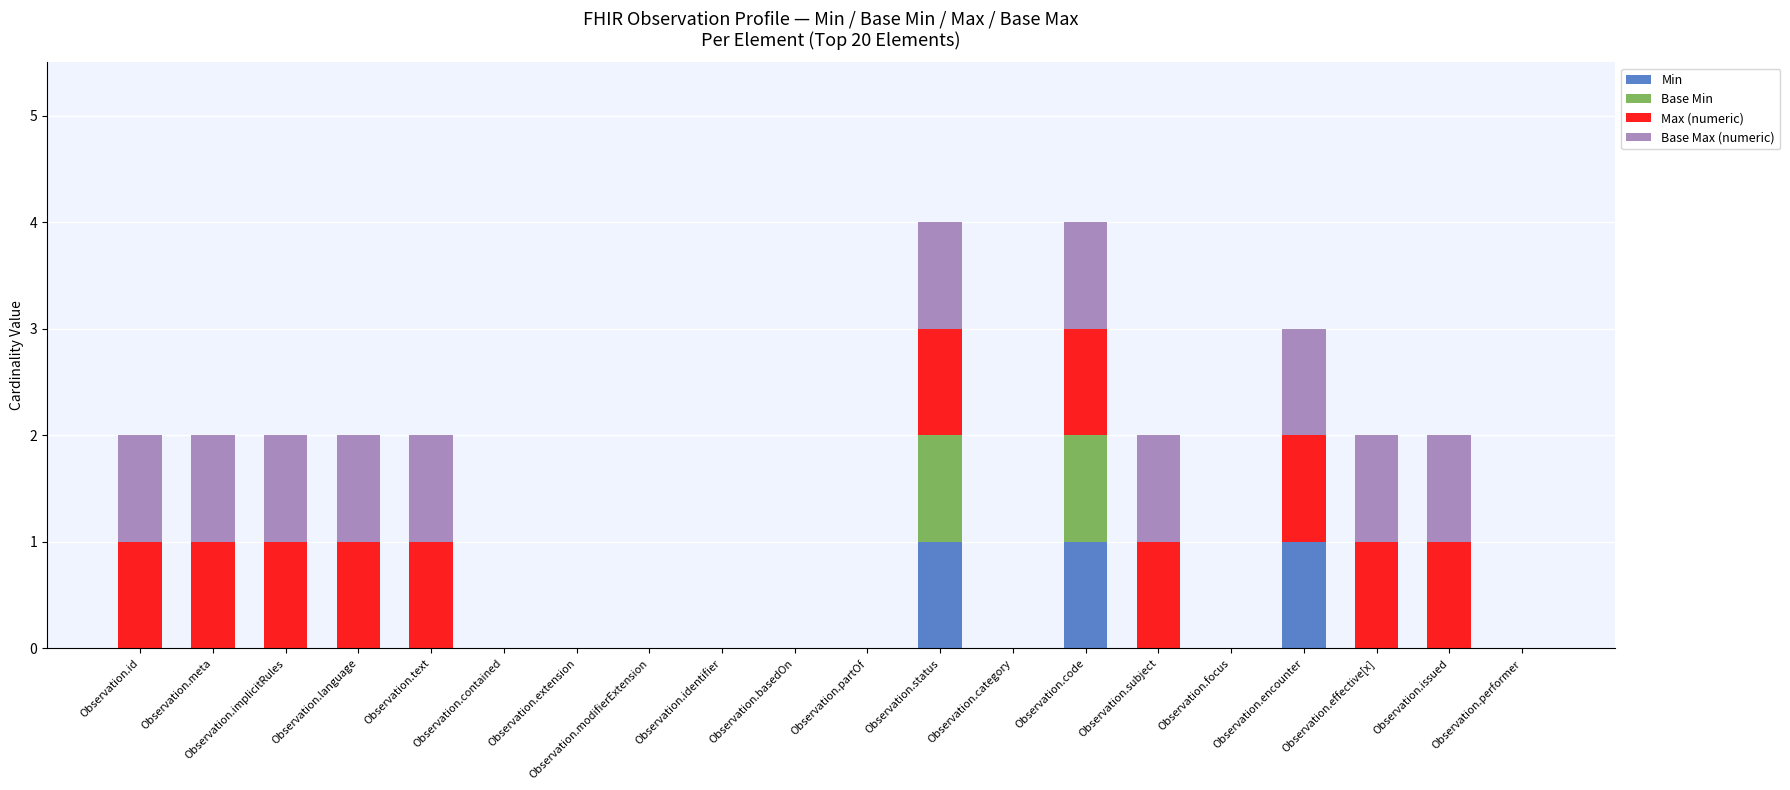

Is it true that Min equals 0 at Observation.text?

True